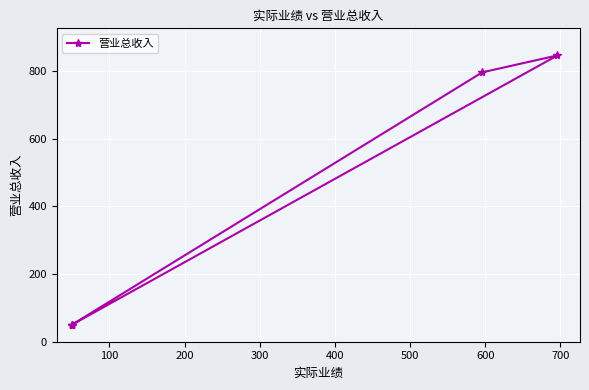

Reading right to left, transcribe all the data shown in this chart.

50	796	846	50	50